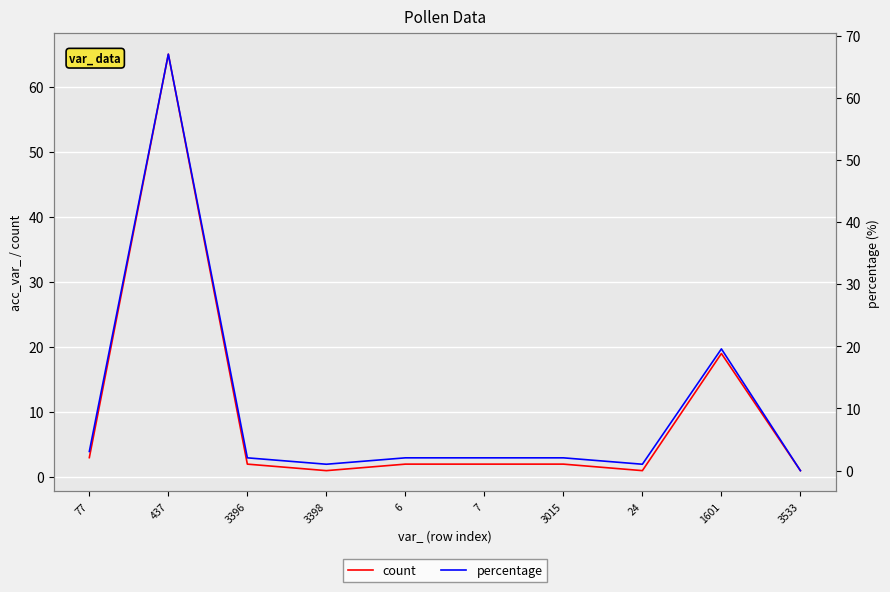

At which label does percentage first exceed 2?

77